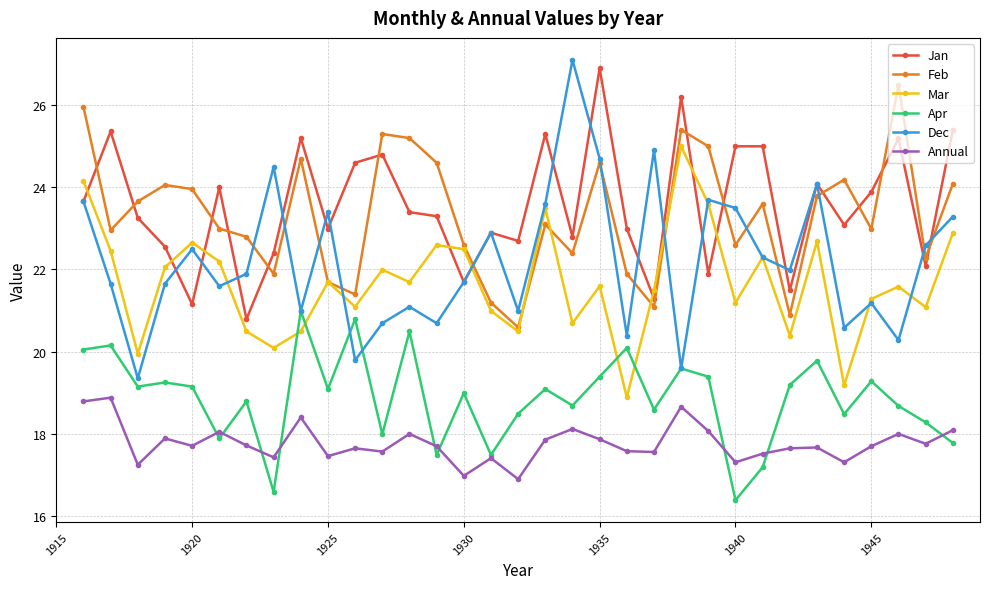

In Mar, how many points are higher than both neighbors (excluding endpoints)?

10